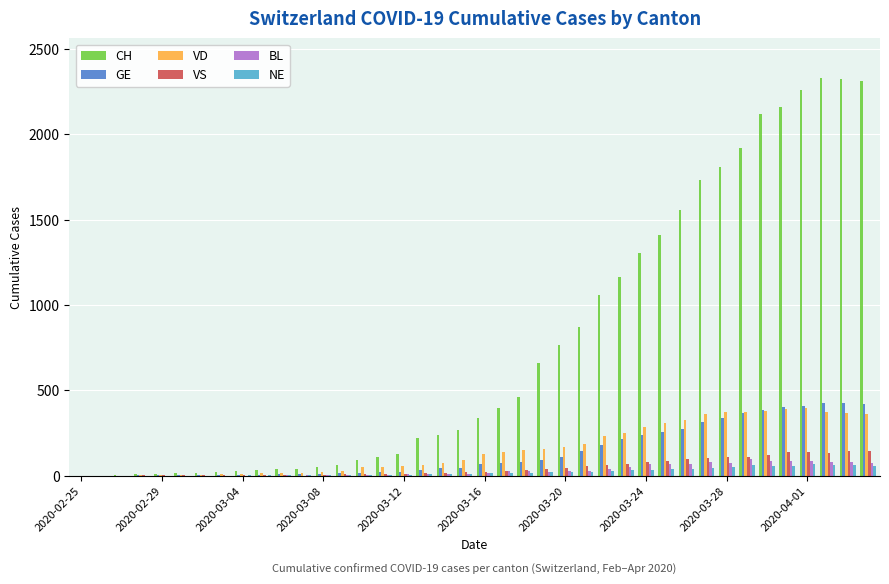

What is the sum of all CH values?

30339